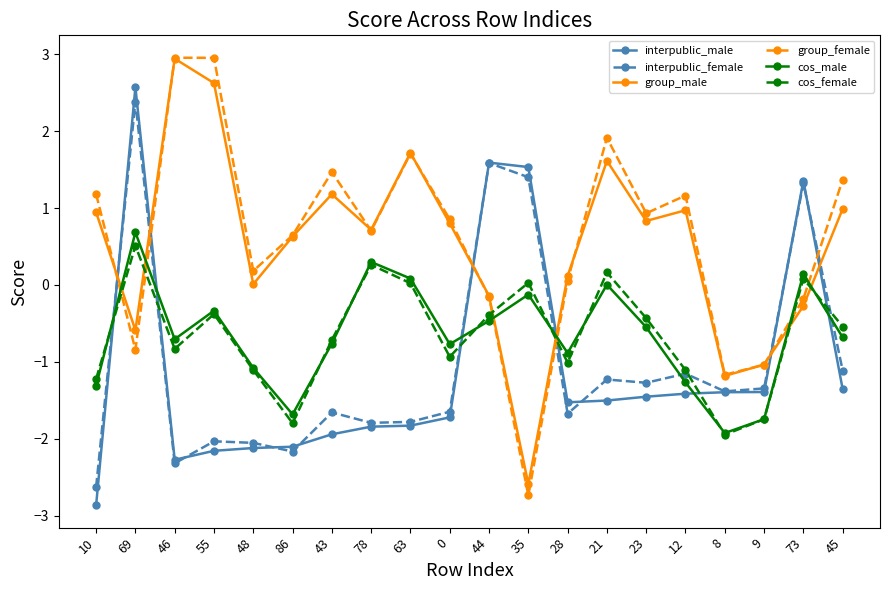

True or false: interpublic_male and interpublic_female cross at least once.

True